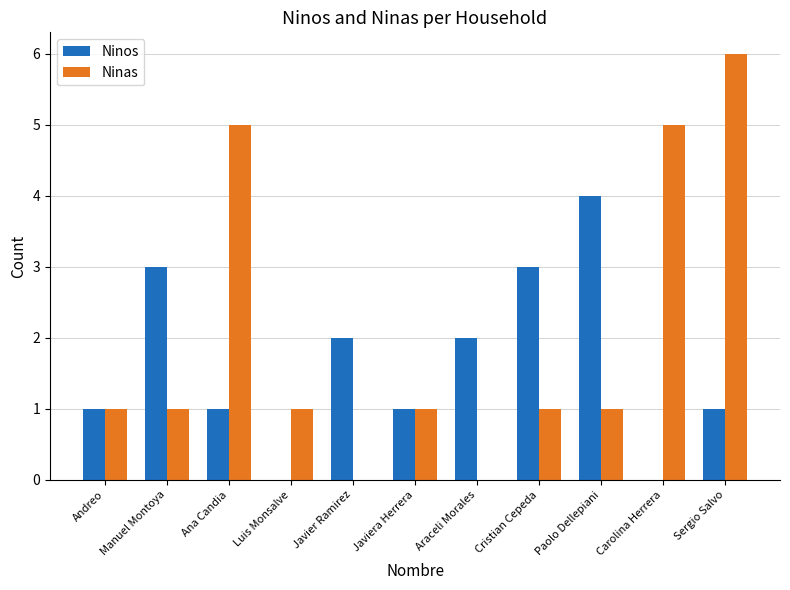

Which series has the widest spread of values?

Ninas